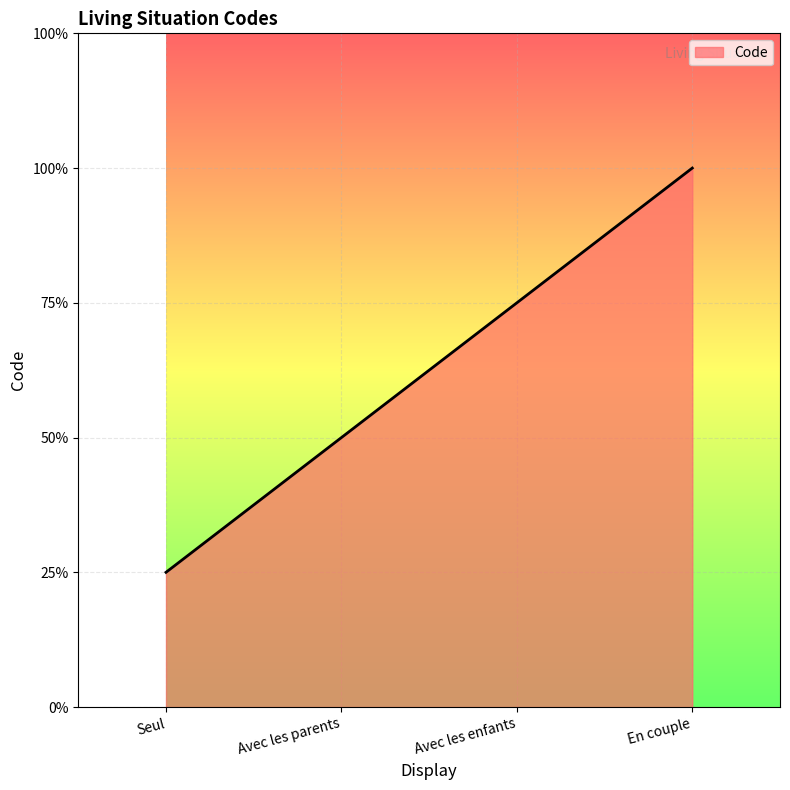

What is the sum of the values at Avec les enfants and Avec les parents?

5